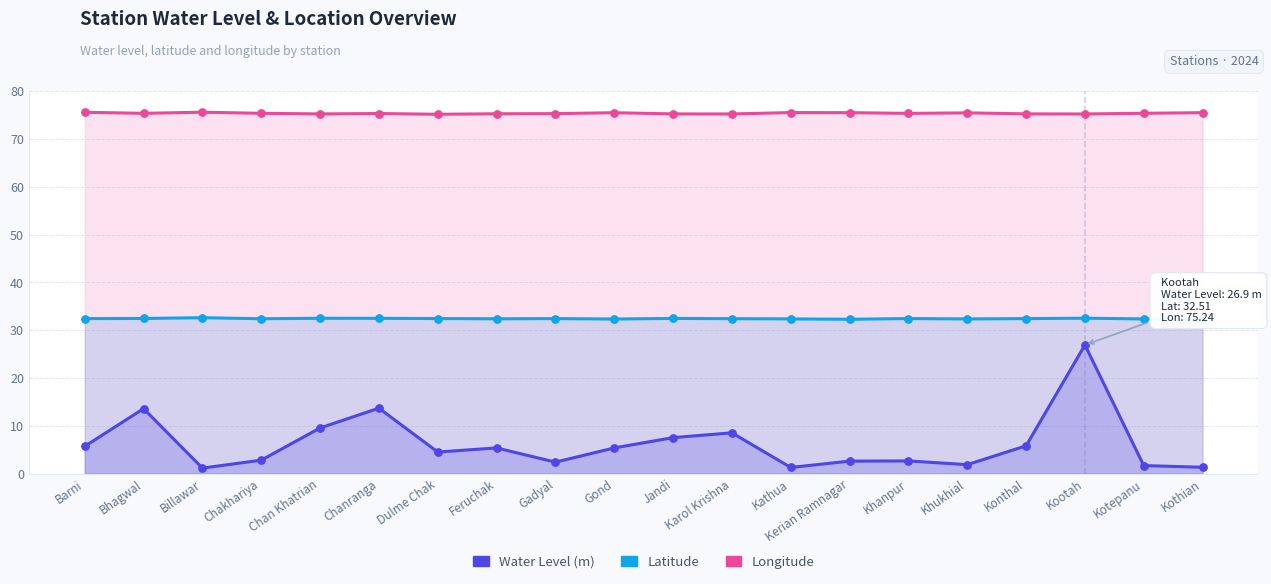

Which series has the largest total across all categories?

Longitude